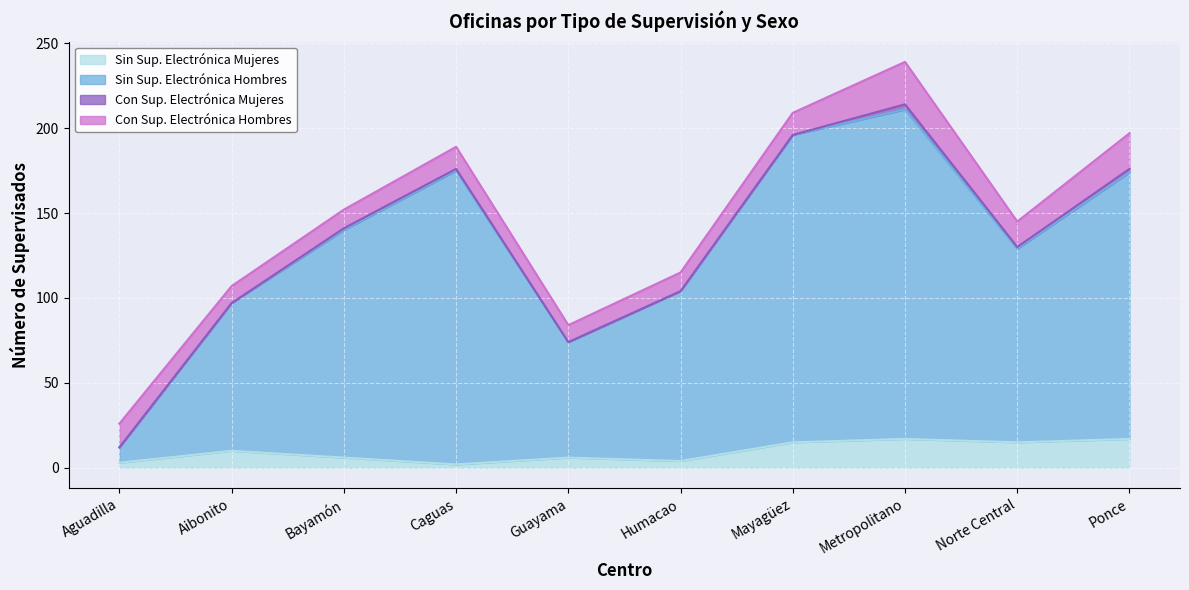

How many values in the Sin Sup. Electrónica Hombres series are below 140?

5